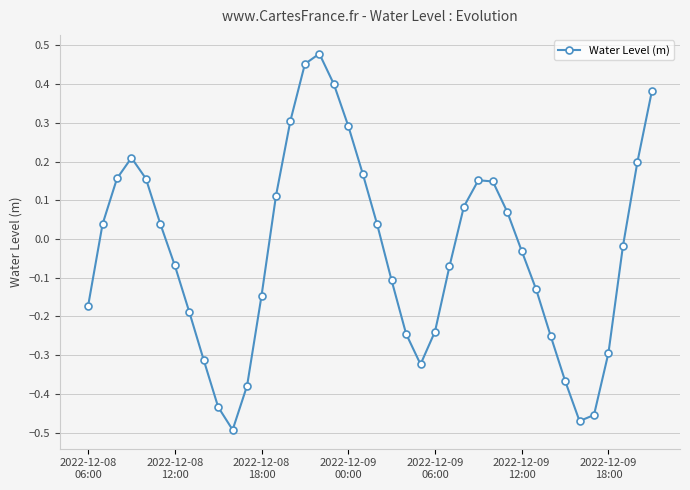

True or false: the data has more than 2 interior local peaks.

True